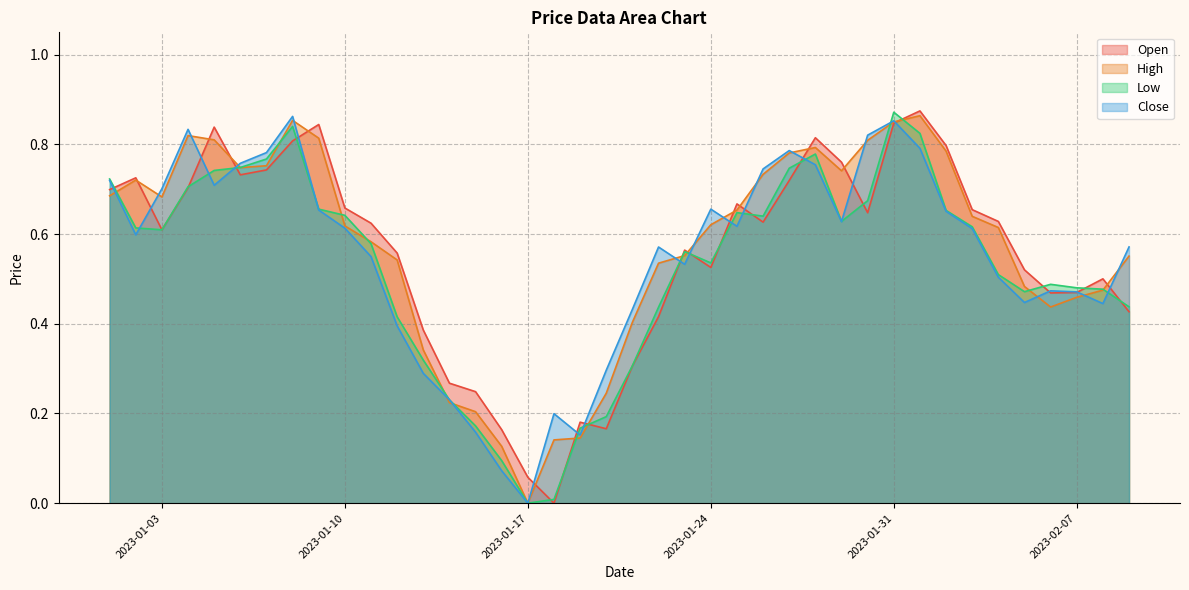

Between which two adjacent categories do High and Open first intersect?

2023-01-02 and 2023-01-03